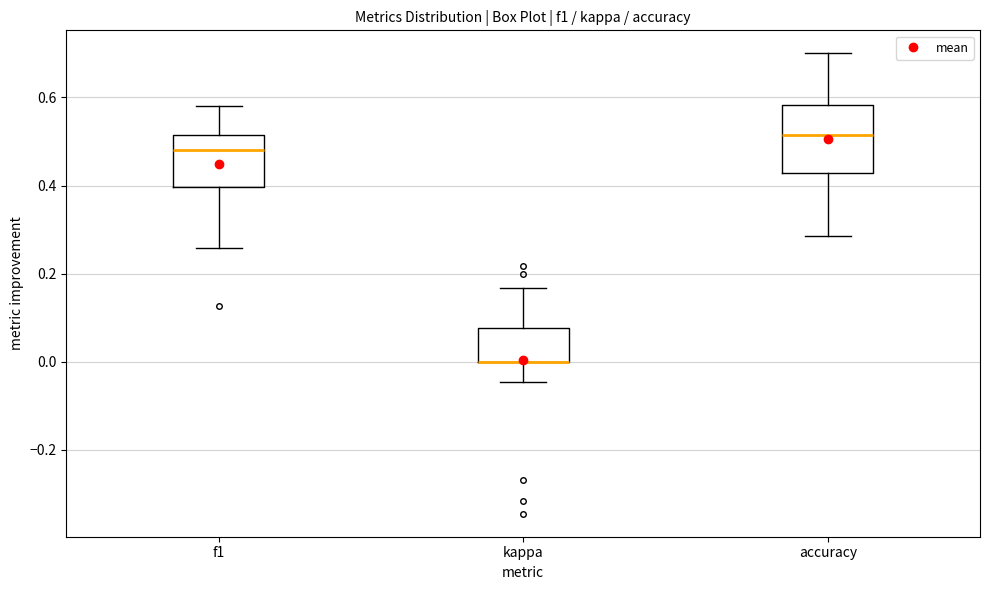

Reading left to right, read every box against the y-axis: the position of its median line, the range the box covers, and the ends of its whiskers. The values are not printed on the chart, so give them approximately, as read against the axis.

f1: median 0.48, box 0.40 to 0.52, whiskers 0.26 to 0.58
kappa: median 0.00 (drawn on the box's lower edge), box 0.00 to 0.08, whiskers -0.04 to 0.16
accuracy: median 0.52, box 0.42 to 0.58, whiskers 0.28 to 0.70